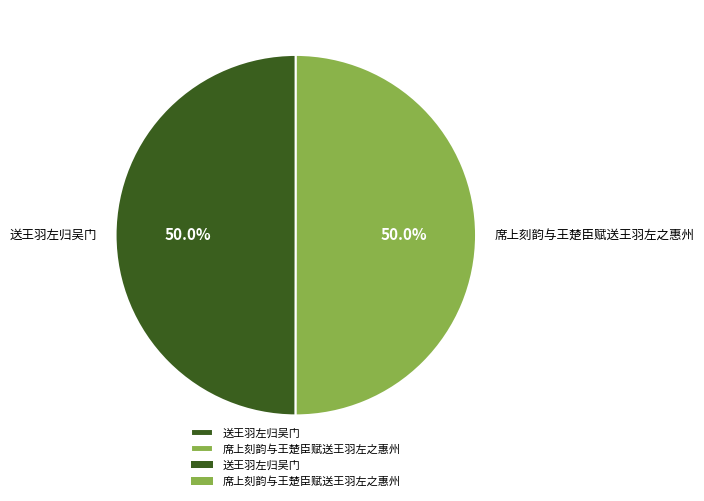

How many slices are in this pie chart?

2